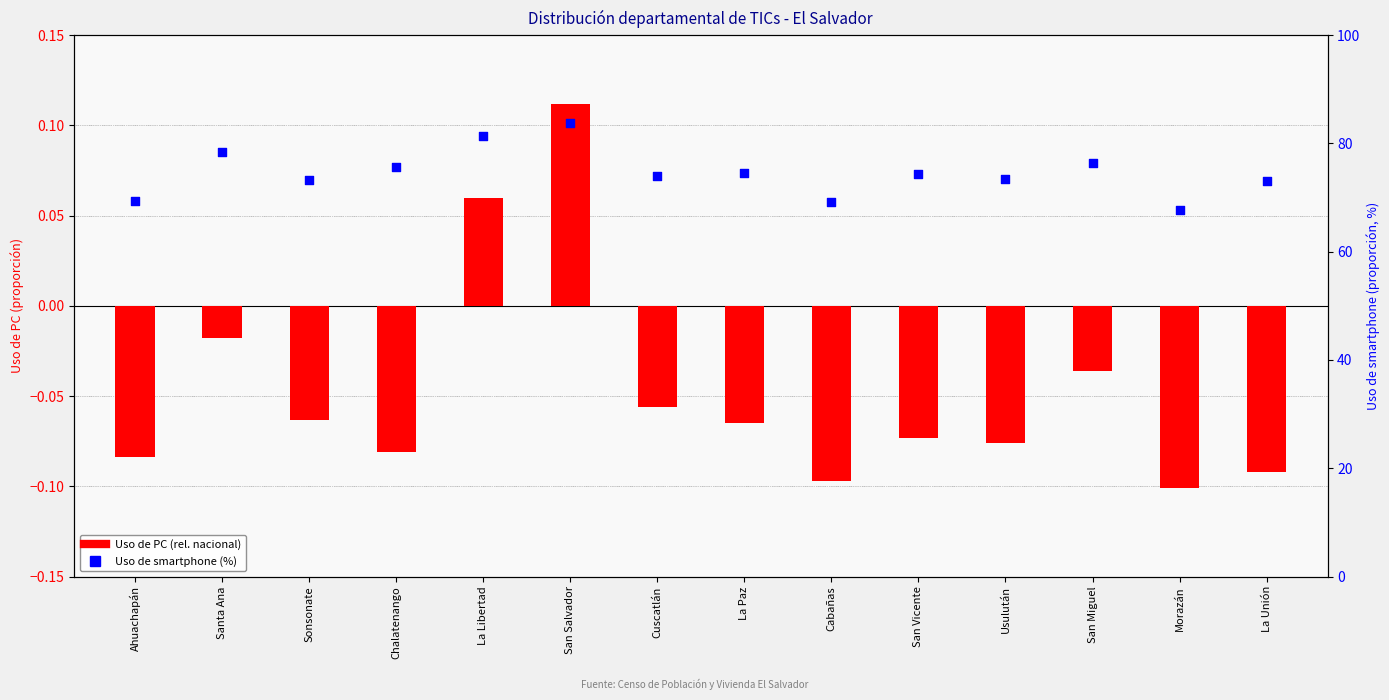

What is the total value across all series at San Vicente?

74.2